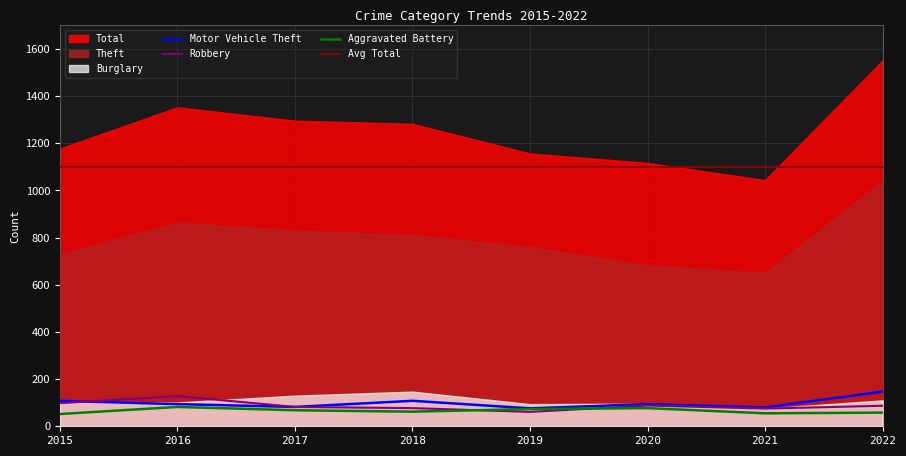

Where does the Motor Vehicle Theft series first go above 94?

2015